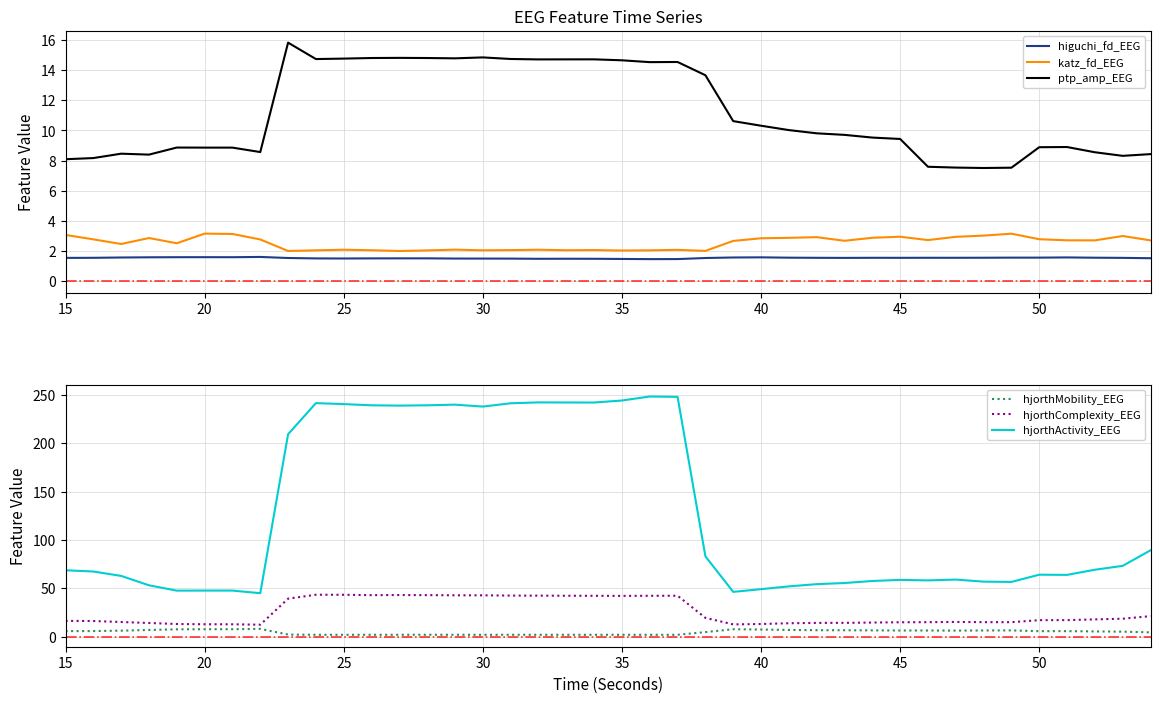

What is the value of the katz_fd_EEG point at the 31st from the left?

2.9